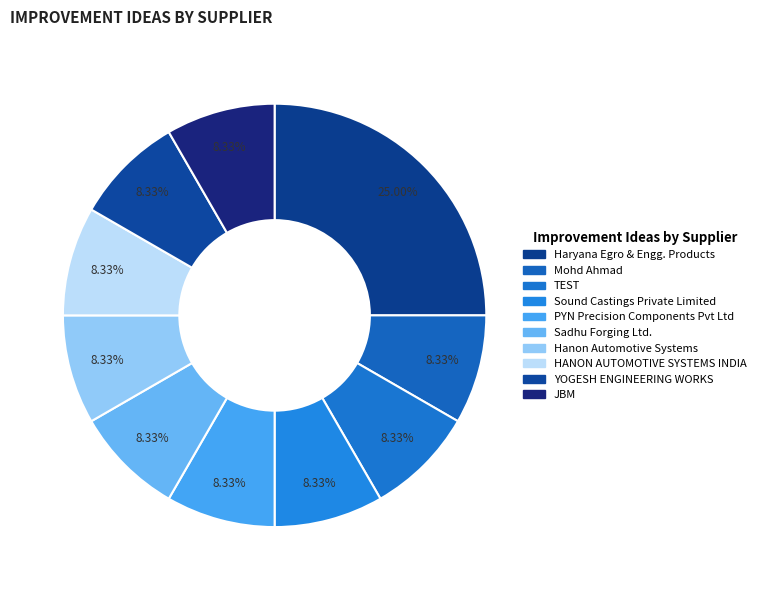

To the nearest percent, what portion does PYN Precision Components Pvt Ltd represent?

8%